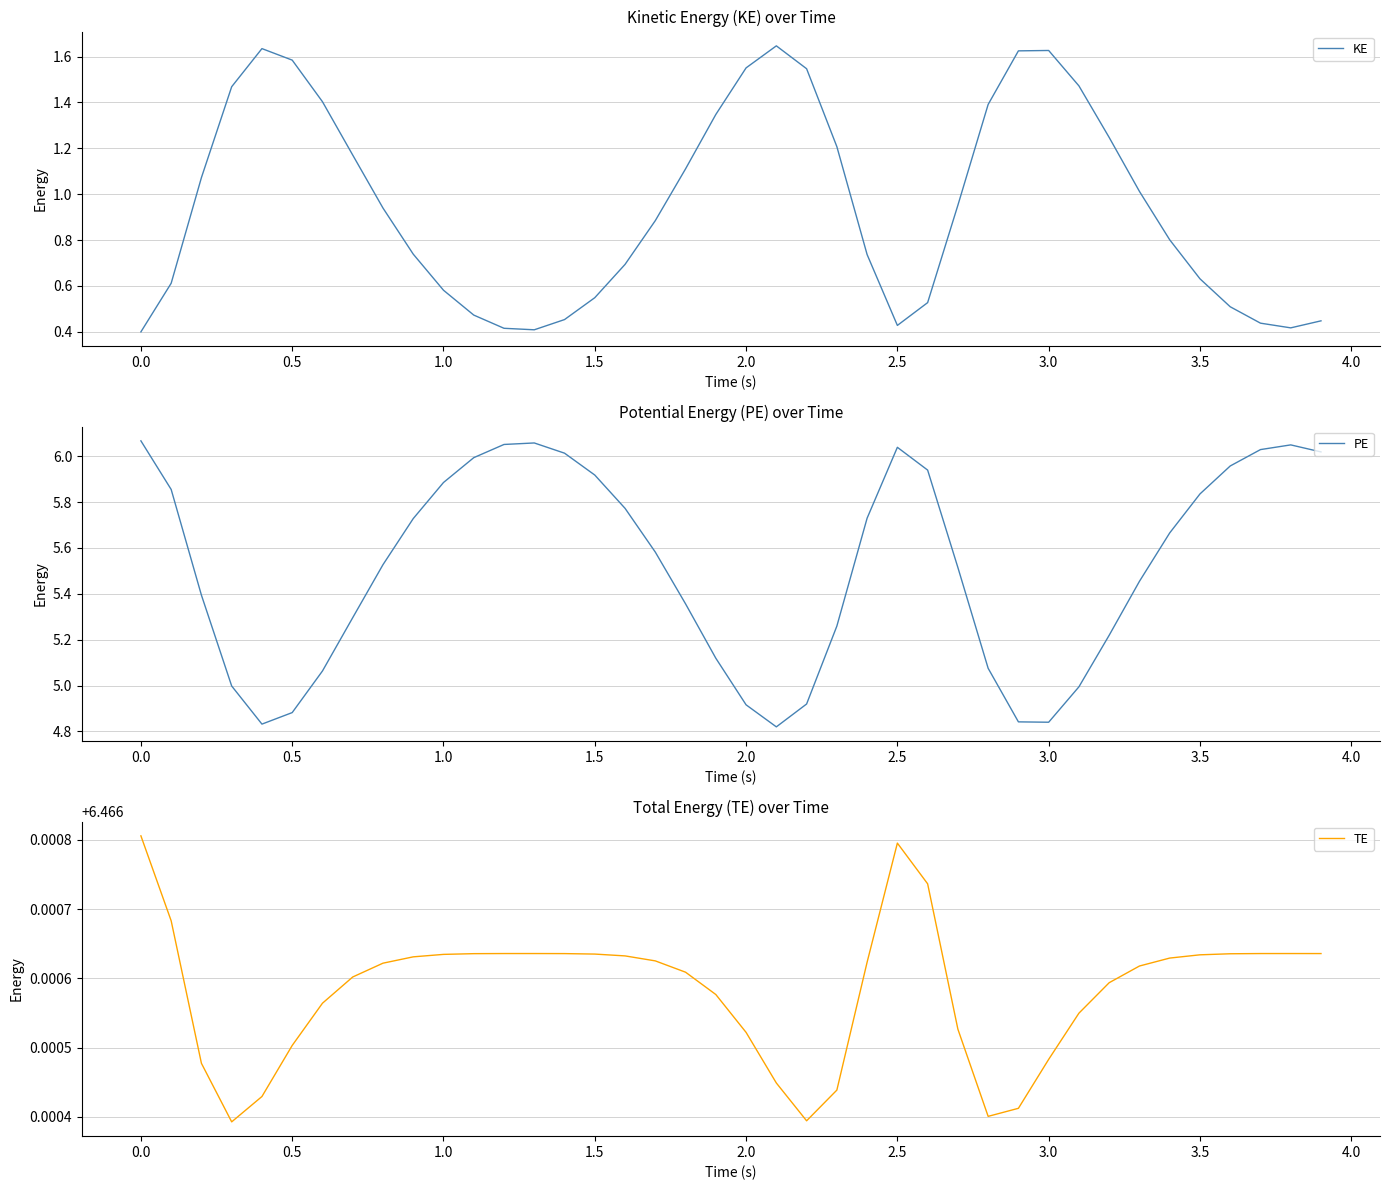

True or false: PE and KE cross at least once.

False